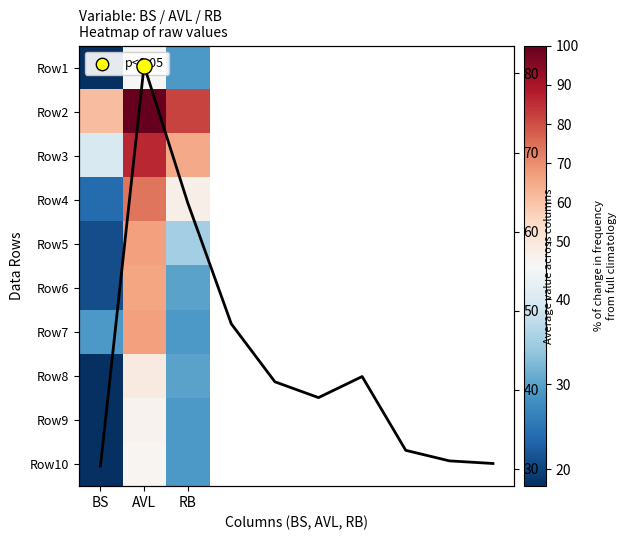

Between BS and AVL, which series saw the biggest shift?

Row4